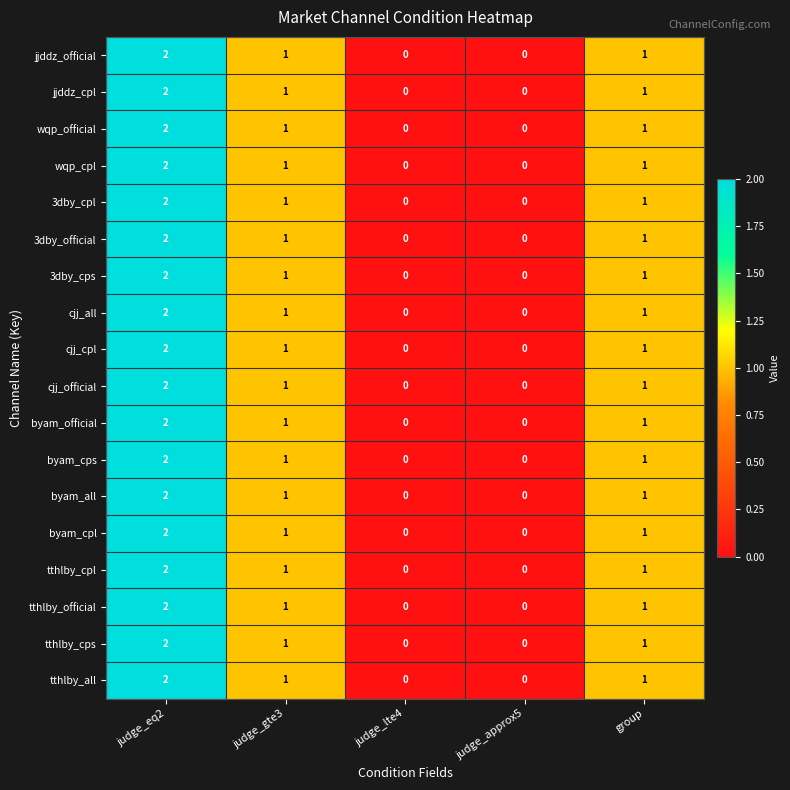

How many distinct data groups are displayed?

18